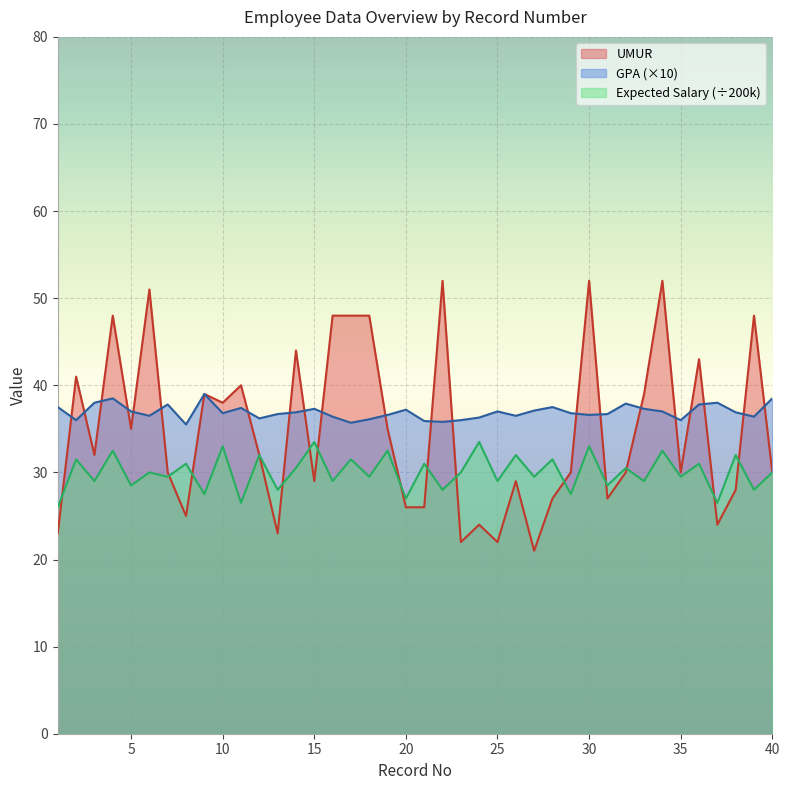

True or false: GPA has a value of 39.0 at 9.

True